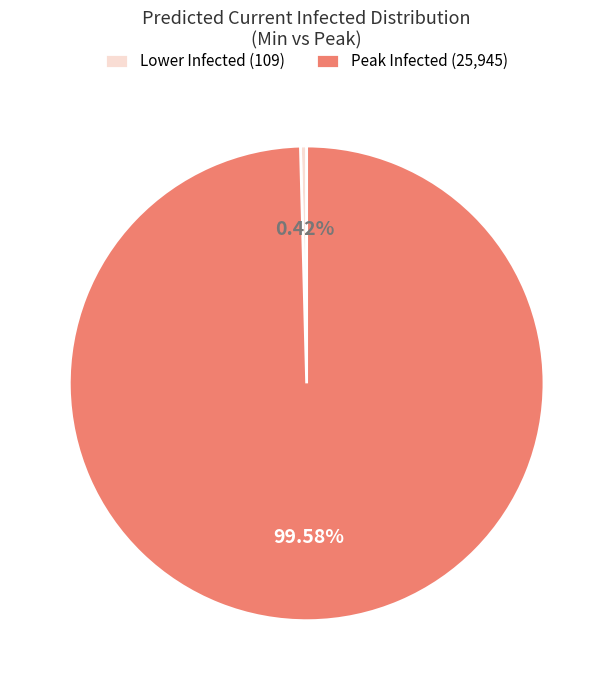

Which has a higher value, Peak Infected (25,945) or Lower Infected (109)?

Peak Infected (25,945)